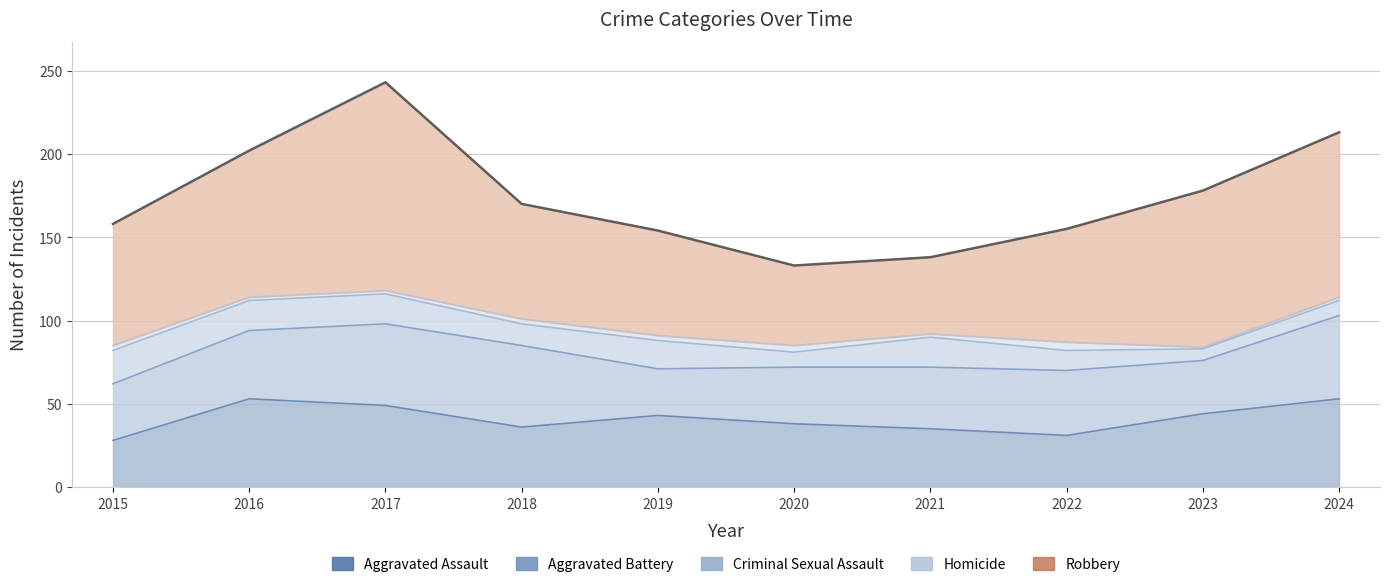

How many categories are shown in the chart?

10